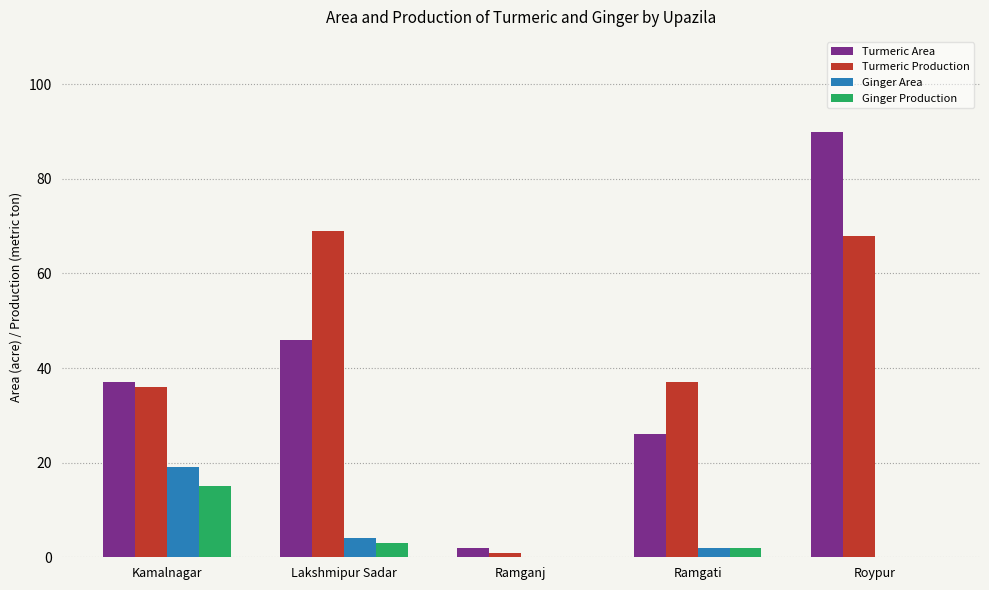

Which series changed the most between Lakshmipur Sadar and Ramgati?

Turmeric Production